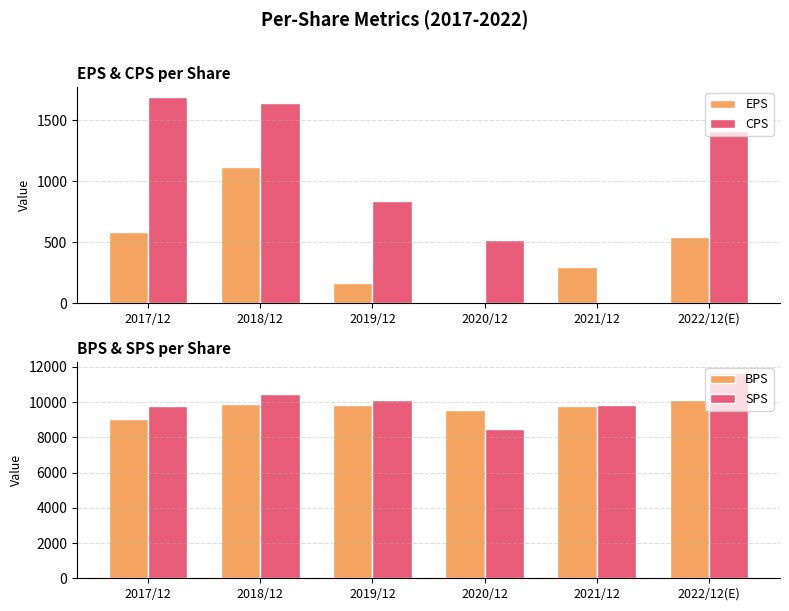

Which label corresponds to the largest value in the chart?

2022/12(E)